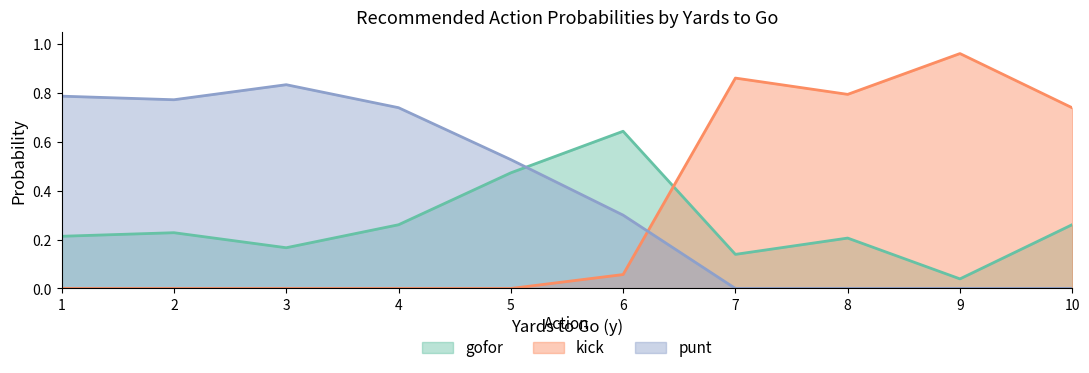

How many categories are shown in the chart?

10